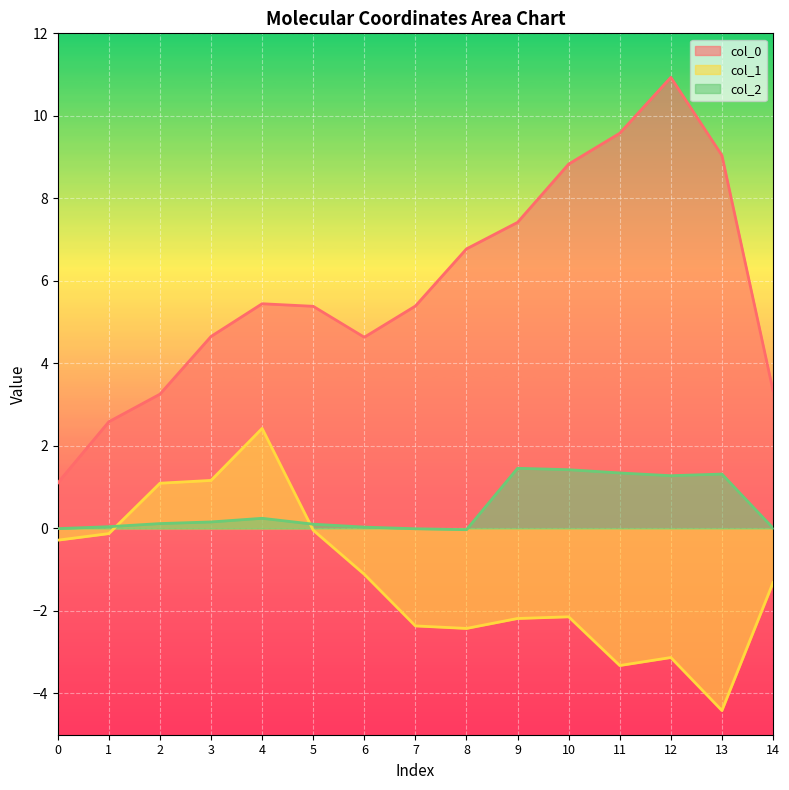

Rank the series by their maximum value, from lowest to highest.

col_2, col_1, col_0